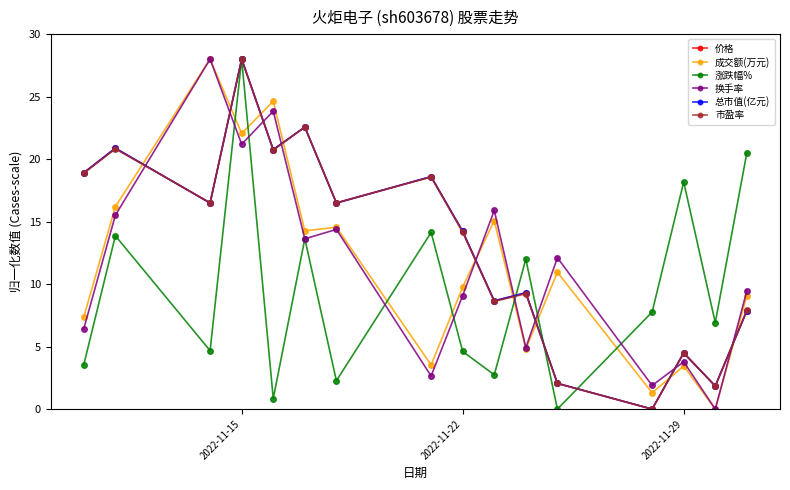

True or false: 总市值(亿元) and 换手率 intersect in this chart.

True